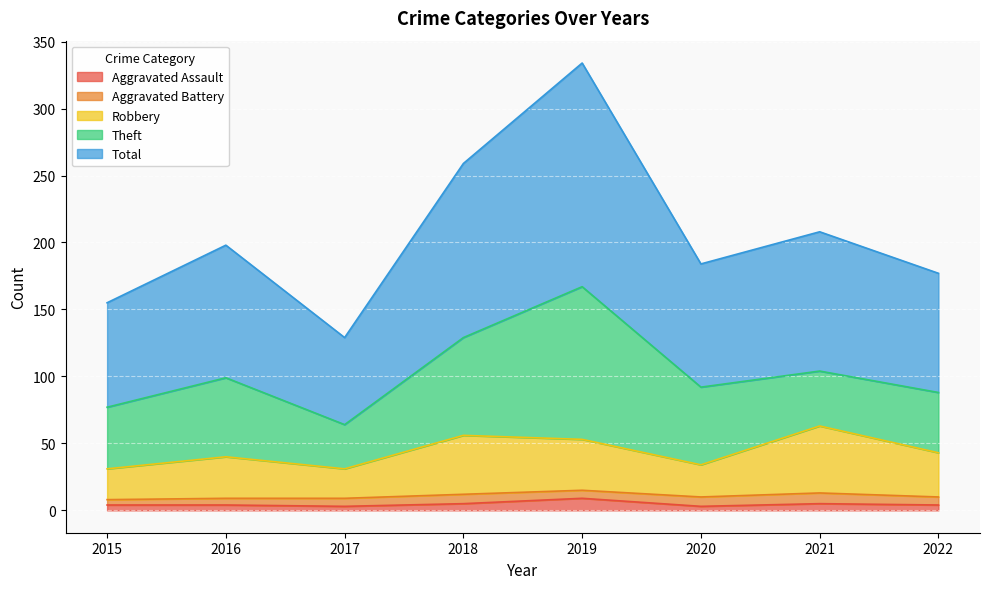

True or false: Total and Robbery intersect in this chart.

False